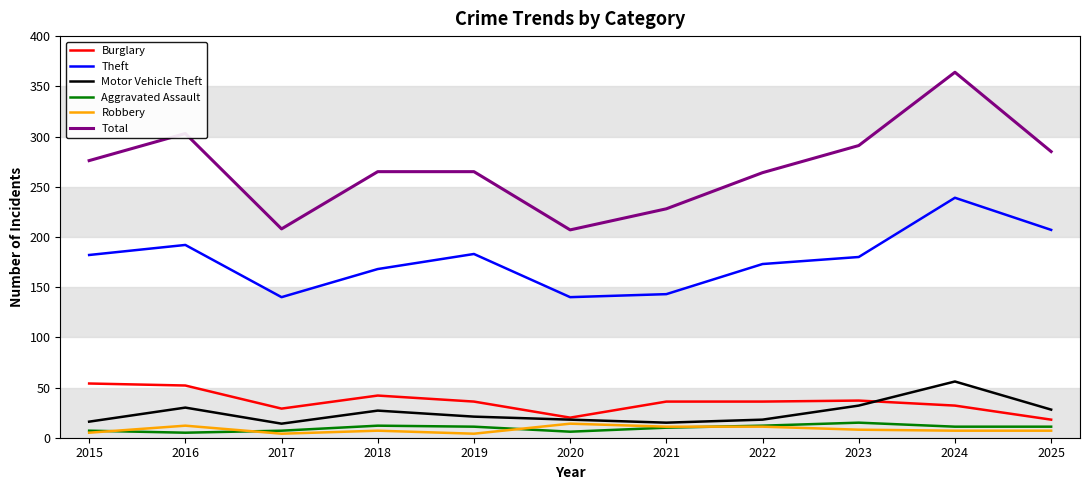

How many categories are shown in the chart?

11